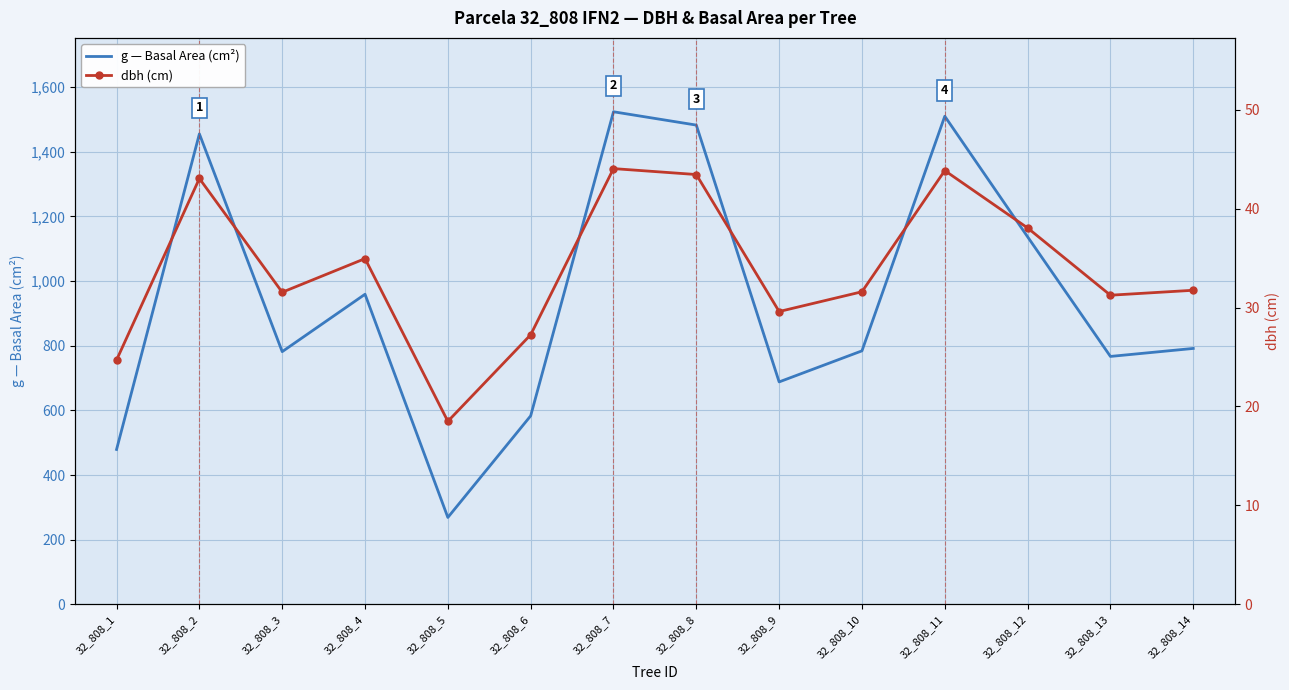

Is the value of dbh (cm) at 32_808_11 greater than the value of g — Basal Area (cm²) at 32_808_12?

No